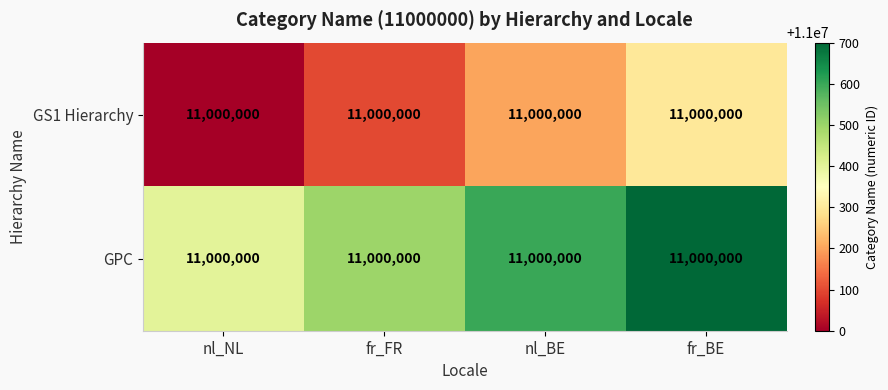

List the series in order of their peak value, lowest first.

GS1 Hierarchy, GPC